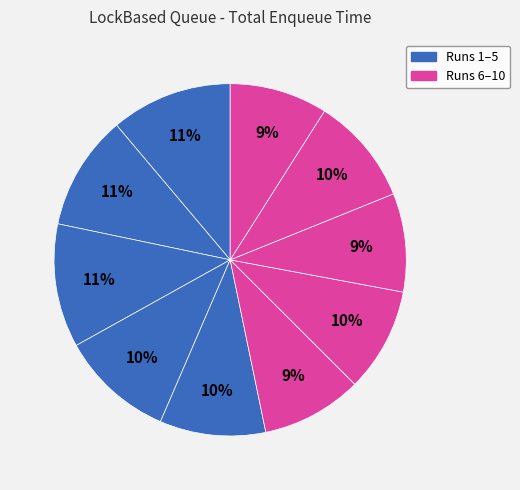

Count the number of slices in the pie.

10